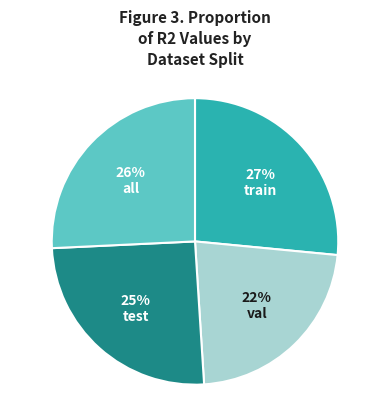

Between train and val, which is larger?

train